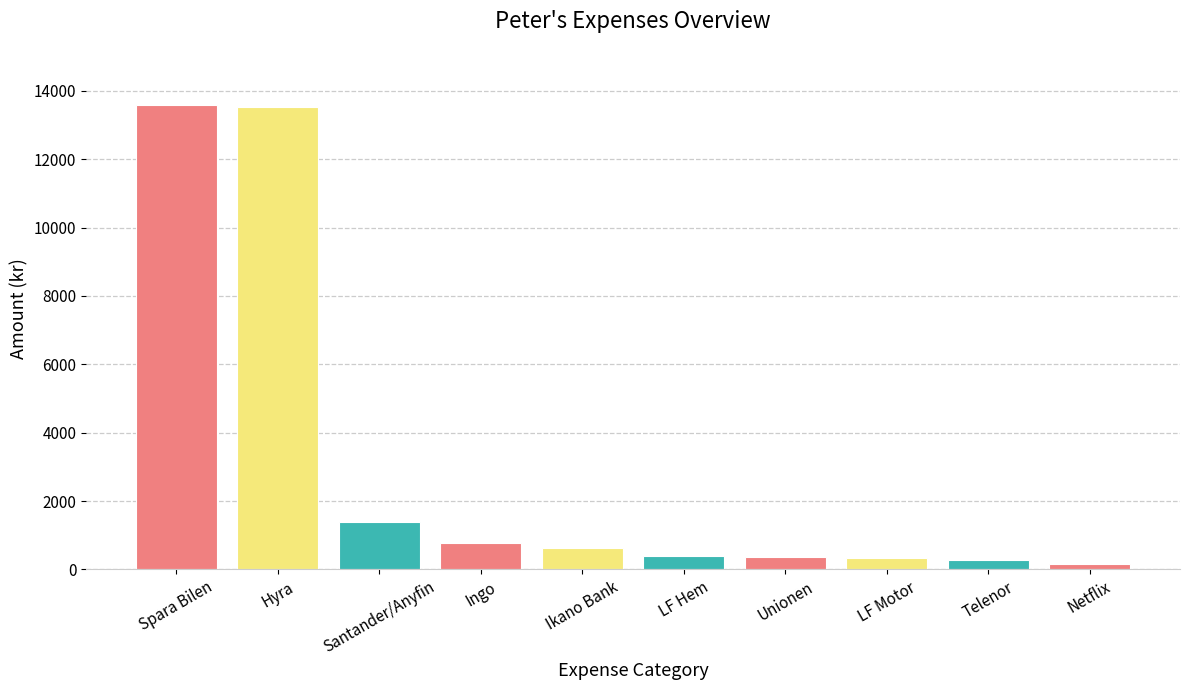

How many bars are there in total?

10